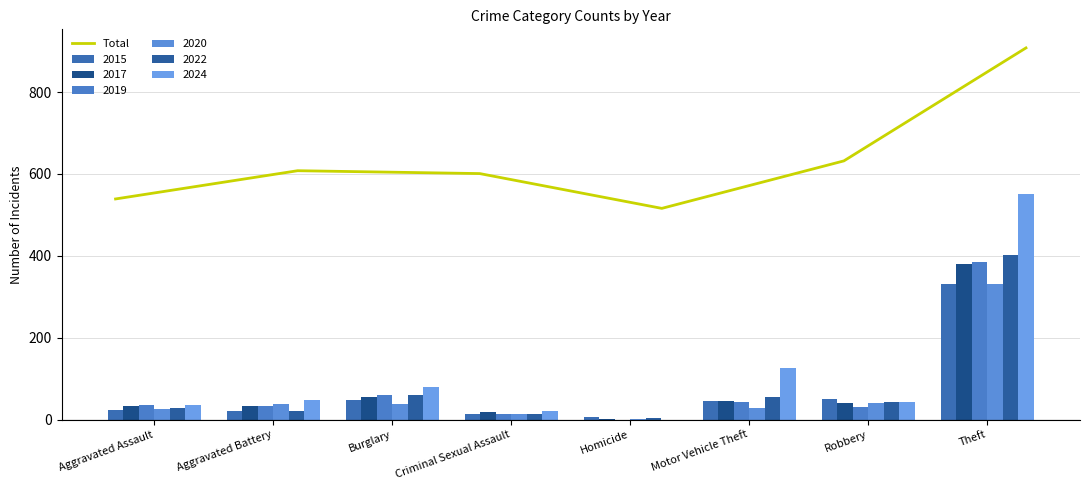

What is the minimum value for Total?

516